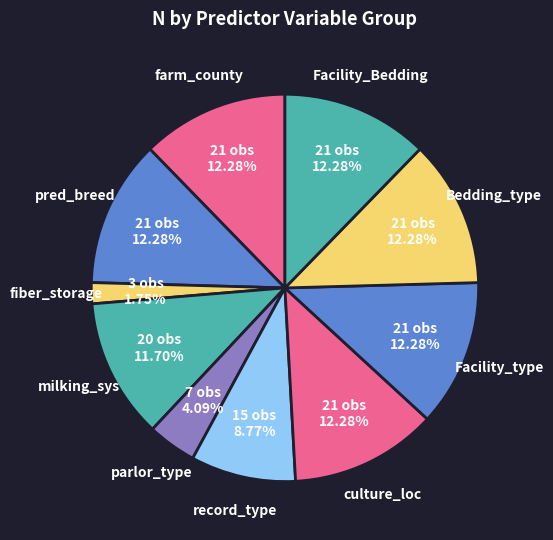

Does milking_sys represent more than half of the total?

No